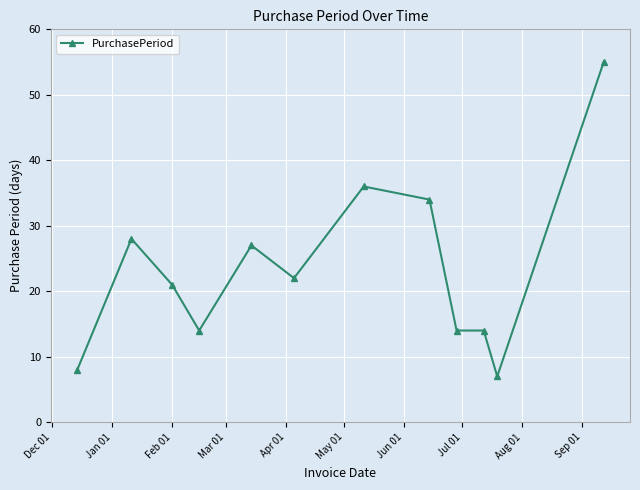

What is the smallest value displayed?

7